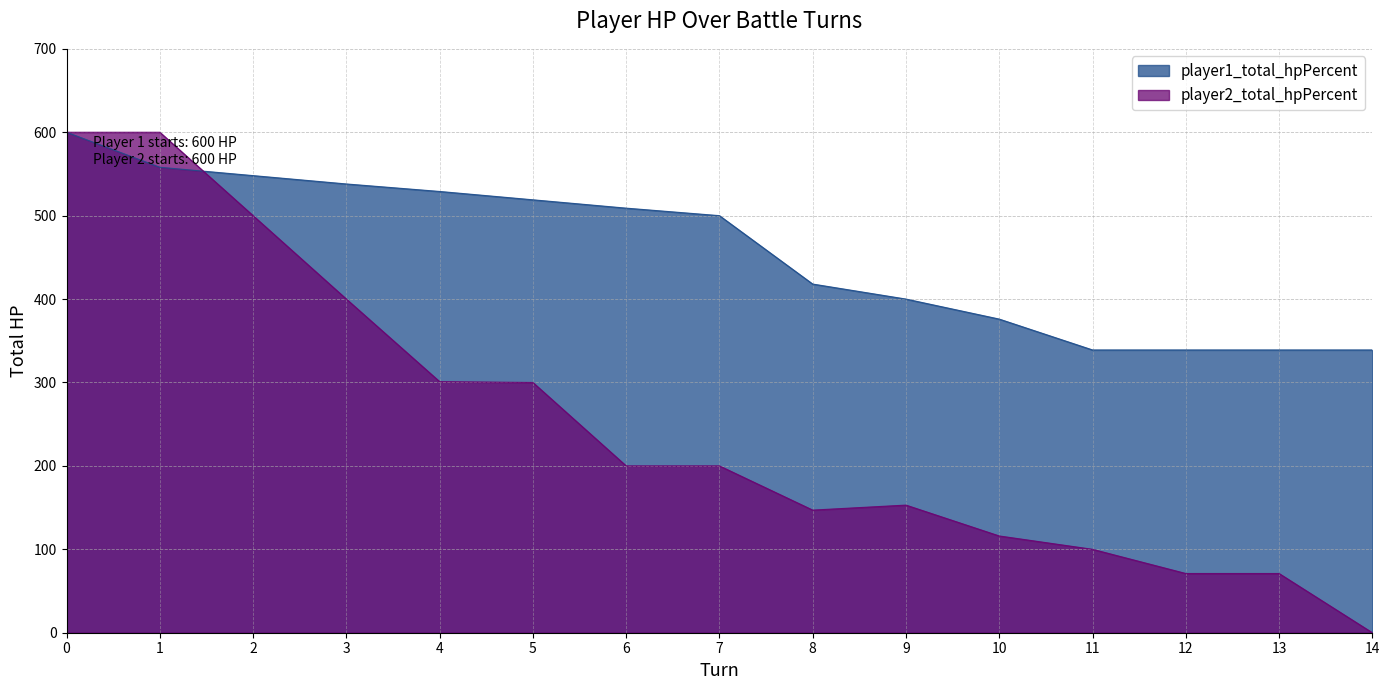

What is the value of the player2_total_hpPercent point at the 2nd from the left?

600